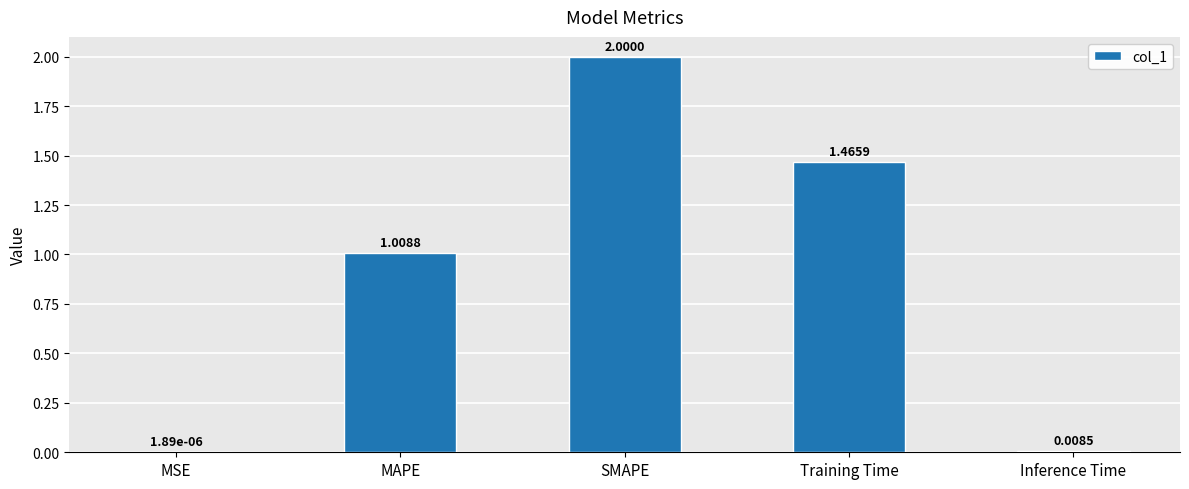

Where does the data first go above 1?

MAPE